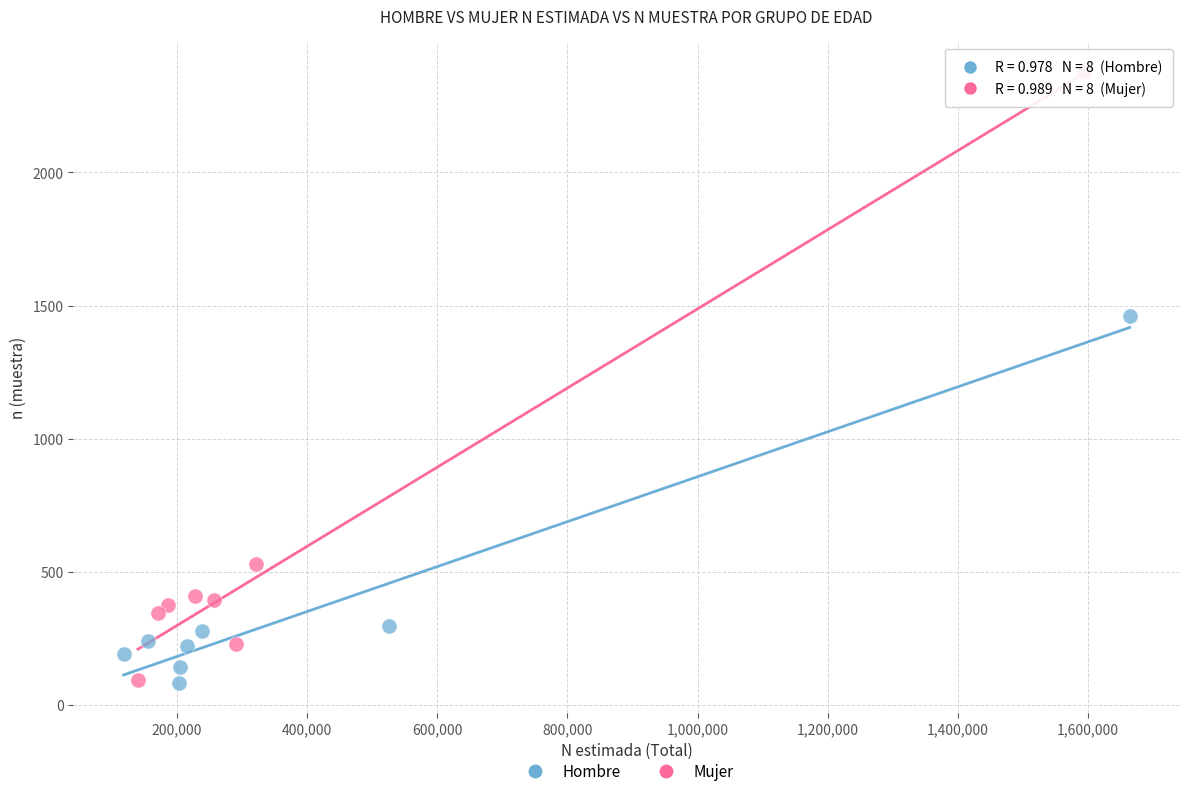

Which series has the largest Y range (max minus min)?

Mujer